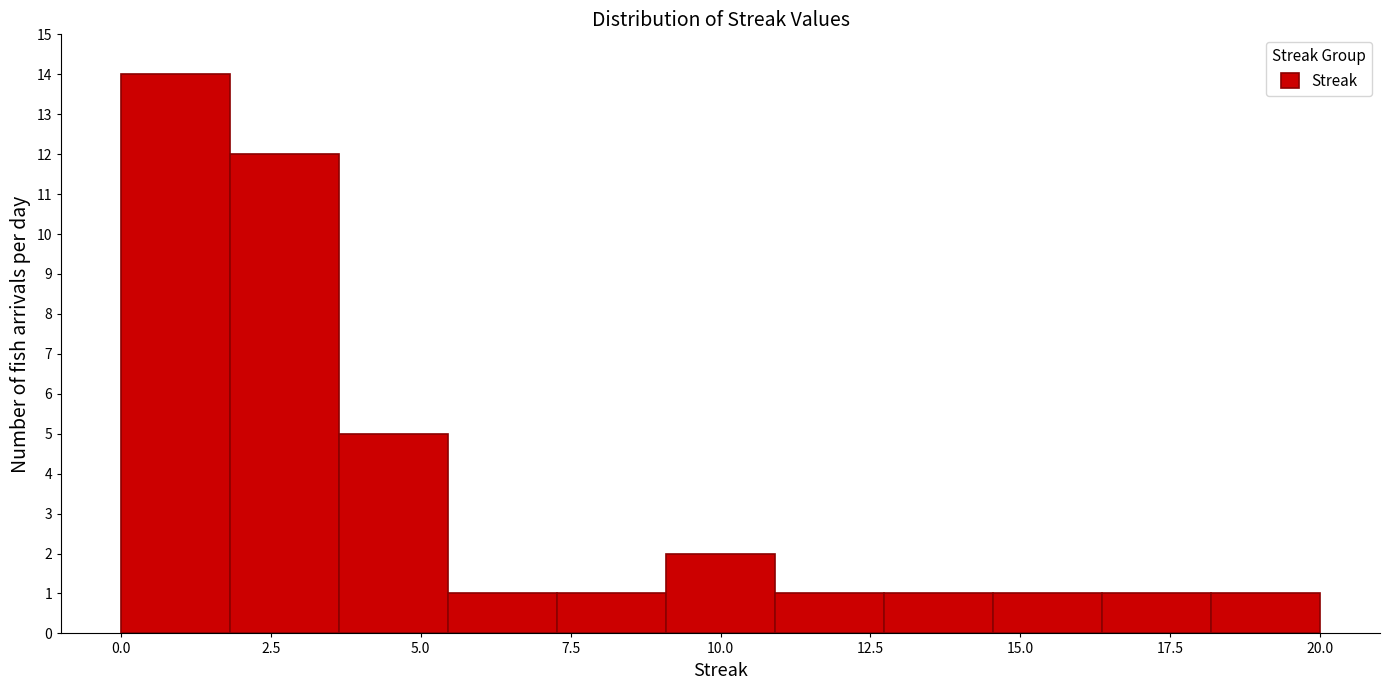

Around what value on the x-axis is the tallest bar? Give the approximate position of its centre, as read against the axis.

1.0